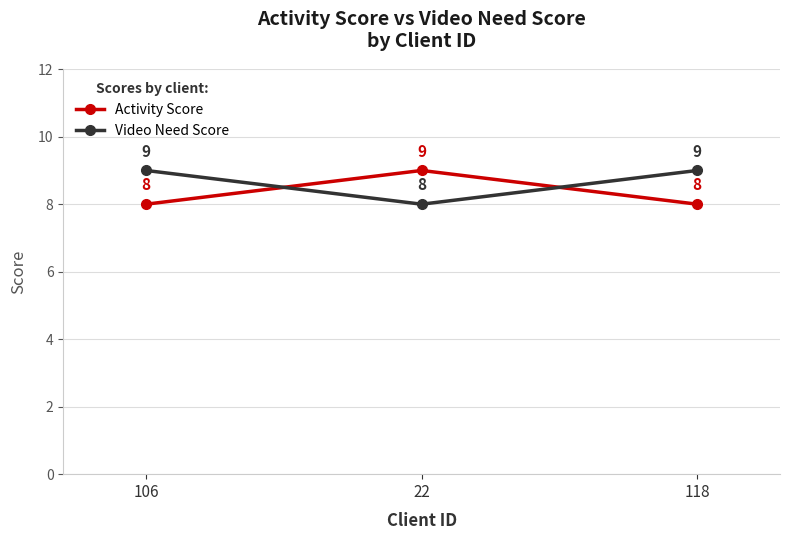

At 22, list the series in order from largest to smallest.

Activity Score, Video Need Score